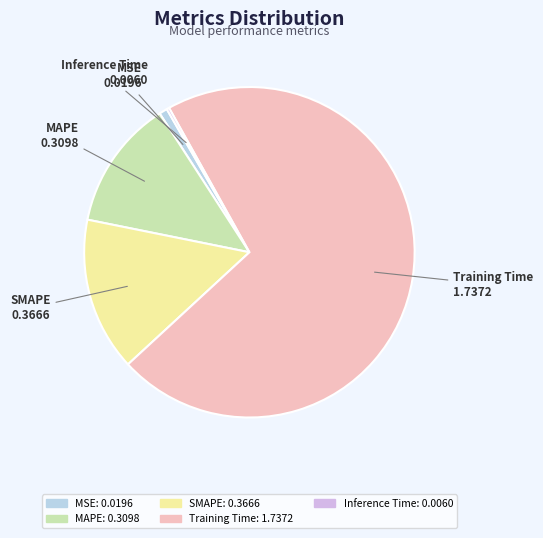

To the nearest percent, what is the average slice percentage?

20%